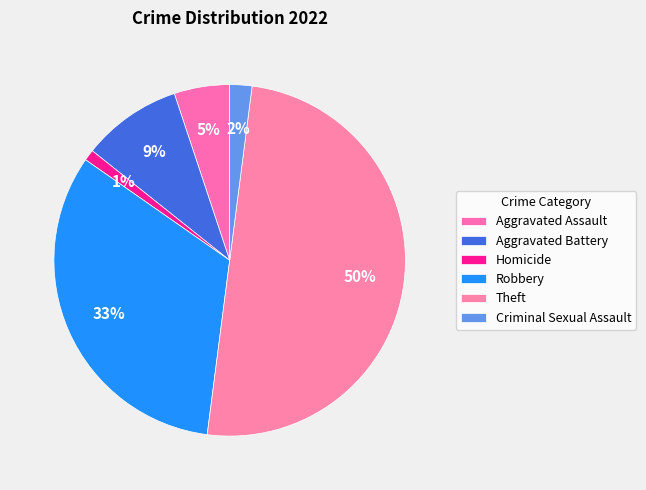

The Aggravated Battery slice represents 9% of the pie. True or false?

True